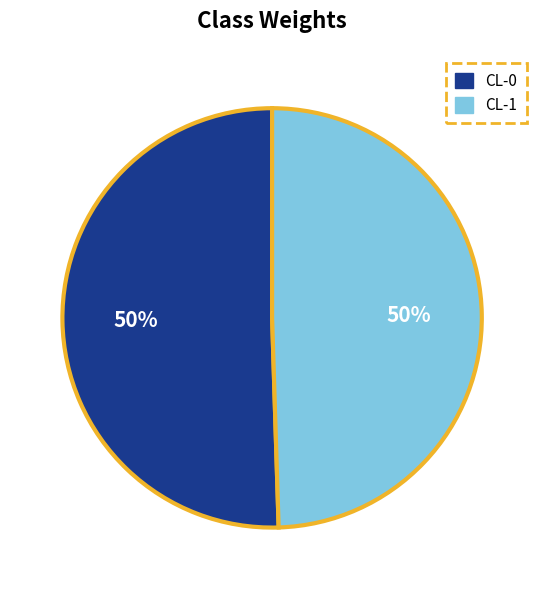

To the nearest percent, what is the combined percentage of CL-1 and CL-0?

100%